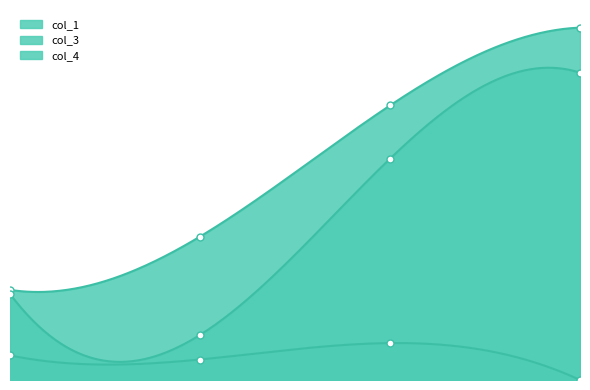

How many col_4 values are between 5 and 9?

3